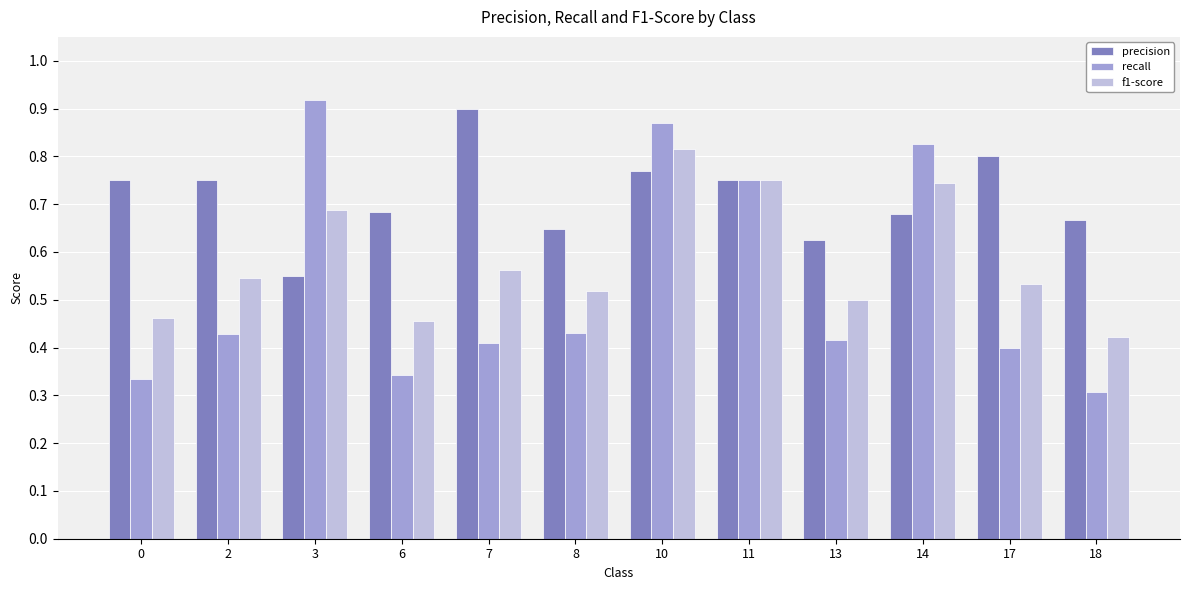

How many recall values are between 0 and 1?

12